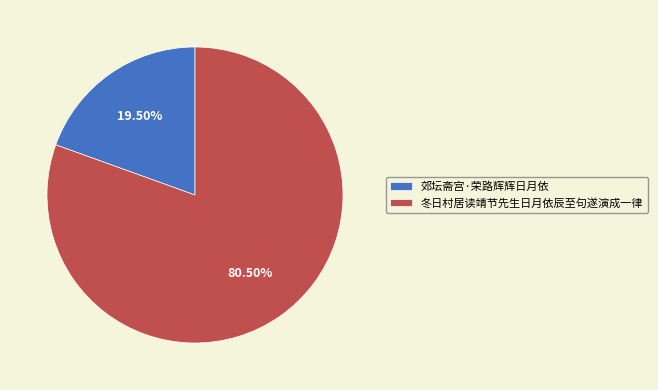

Approximately how many times larger is the value at 冬日村居读靖节先生日月依辰至句遂演成一律 compared to 郊坛斋宫·荣路辉辉日月依?

4.1